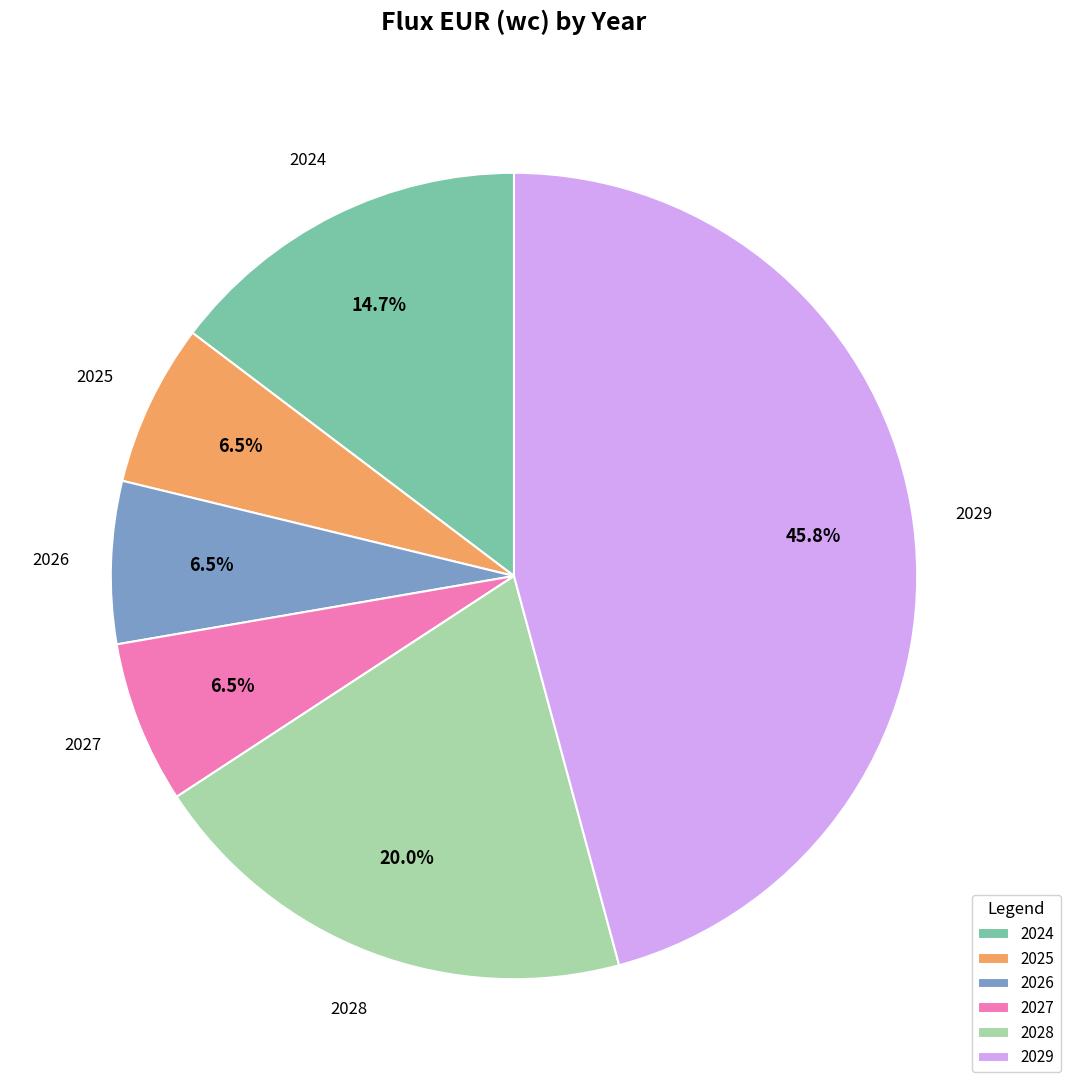

Which slice is the largest?

2029